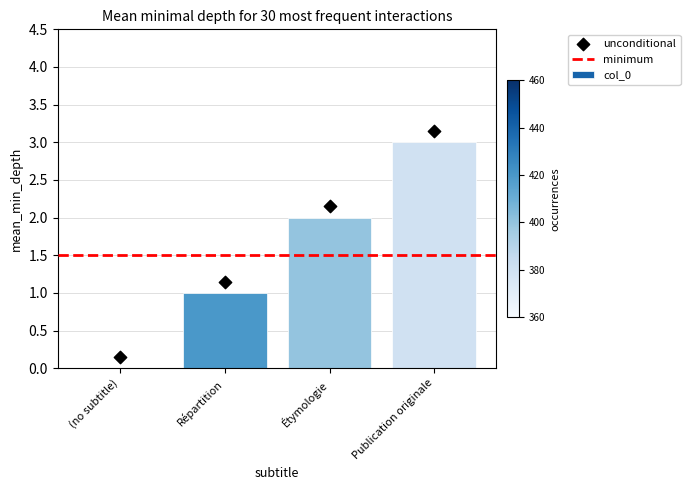

Between Publication originale and (no subtitle), which is larger?

Publication originale